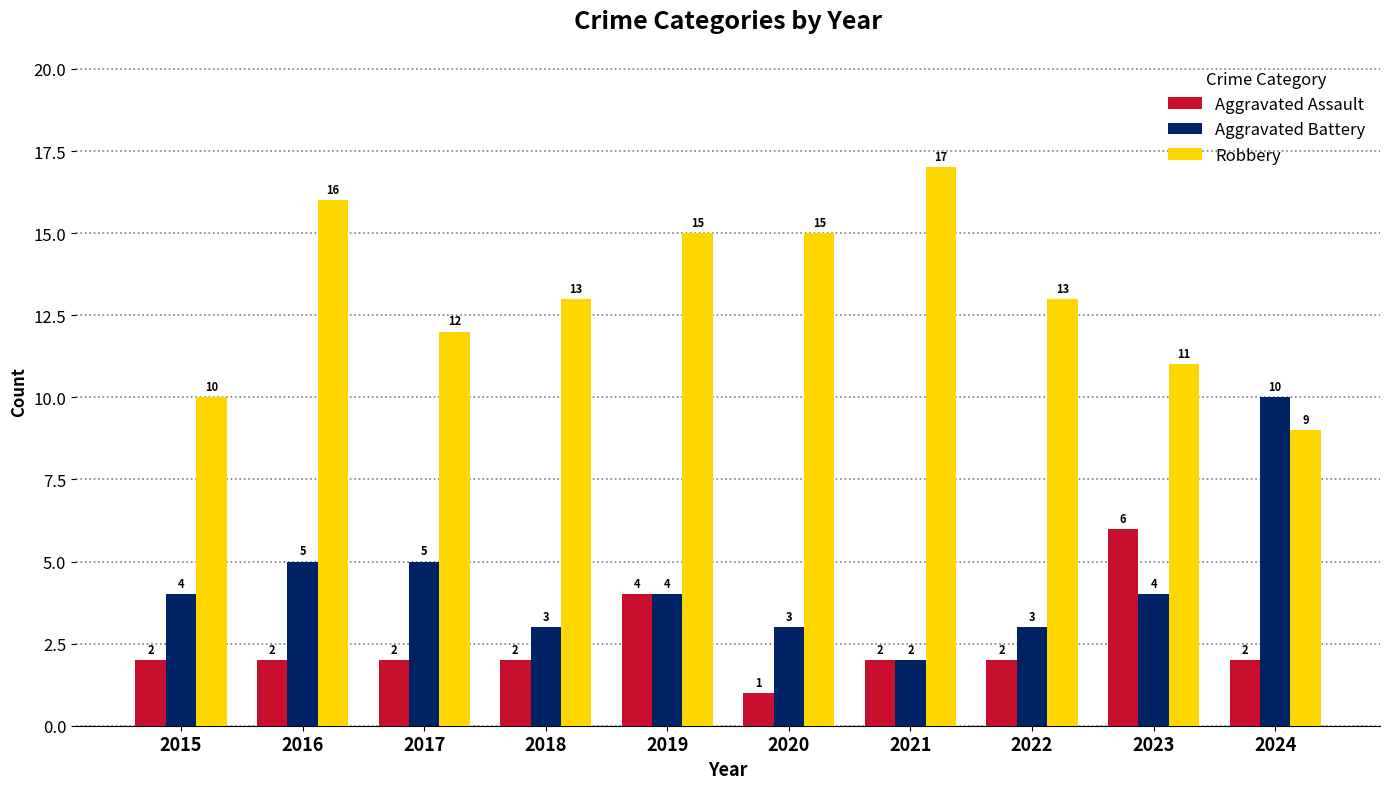

Does the chart contain any negative values?

No